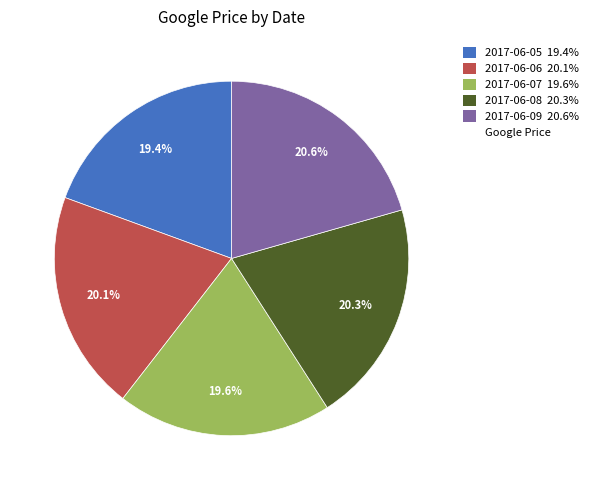

Is there any slice that represents more than half of the pie?

No